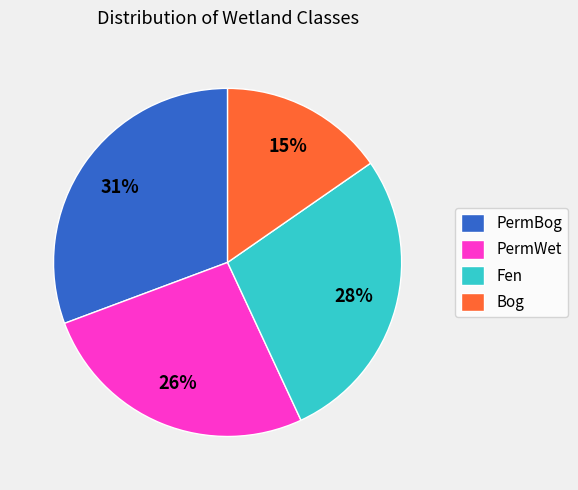

To the nearest percent, what percentage of the pie is Fen?

28%